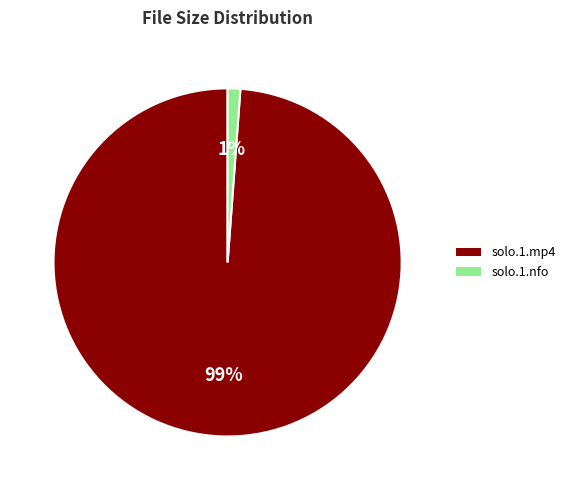

To the nearest percent, what is the average slice percentage?

50%